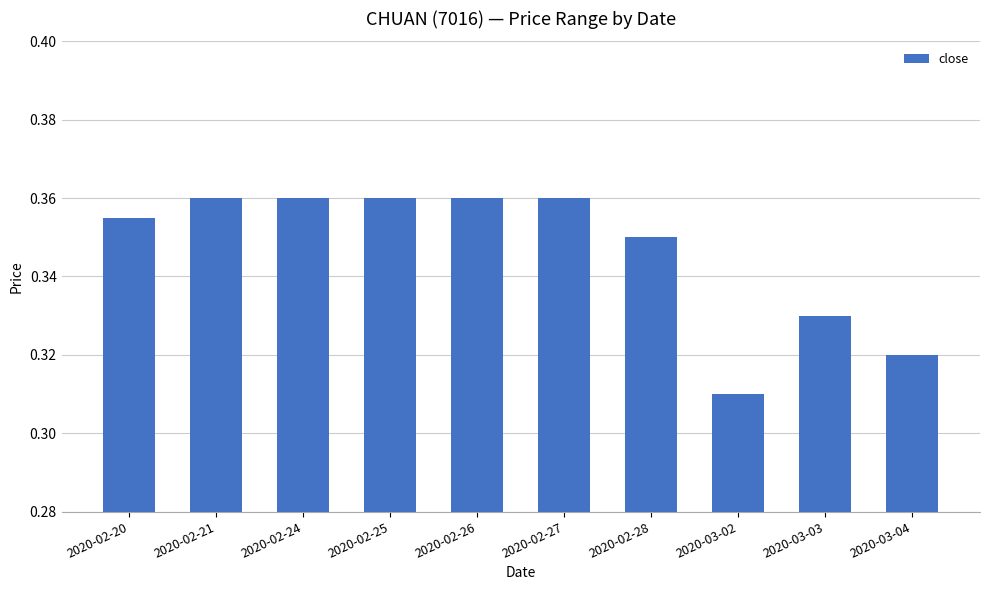

Which category has the lowest value across all series?

2020-03-02